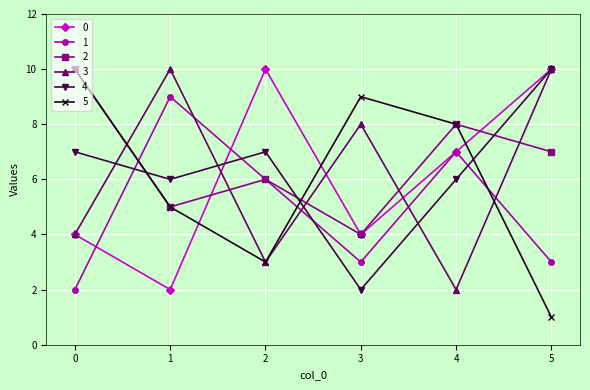

What is the average value of the 5 series?

6